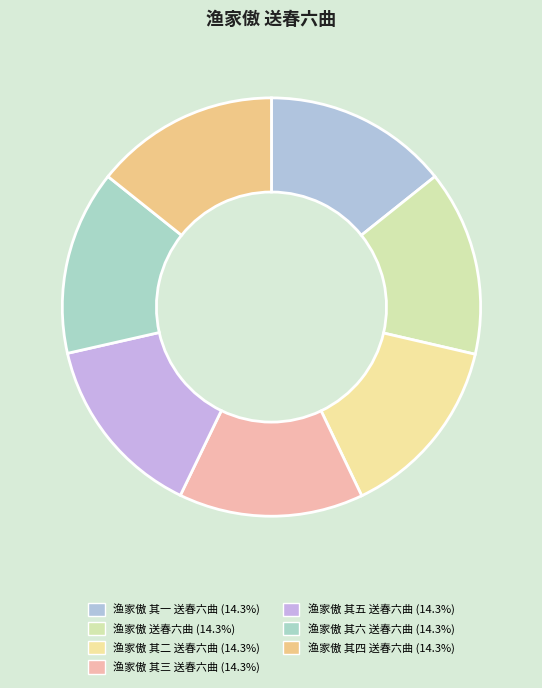

Count the number of slices in the pie.

7